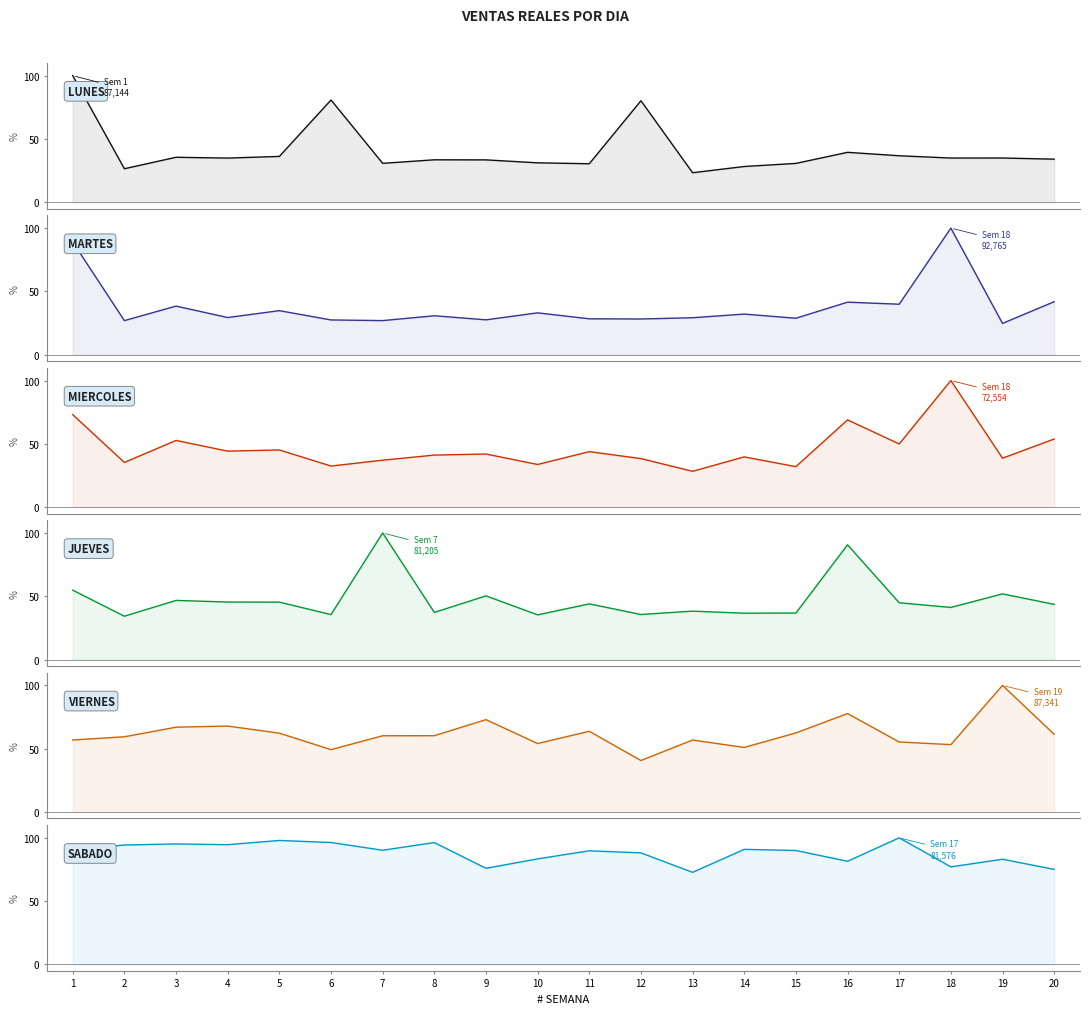

At how many categories does at least one series exceed 42?

20